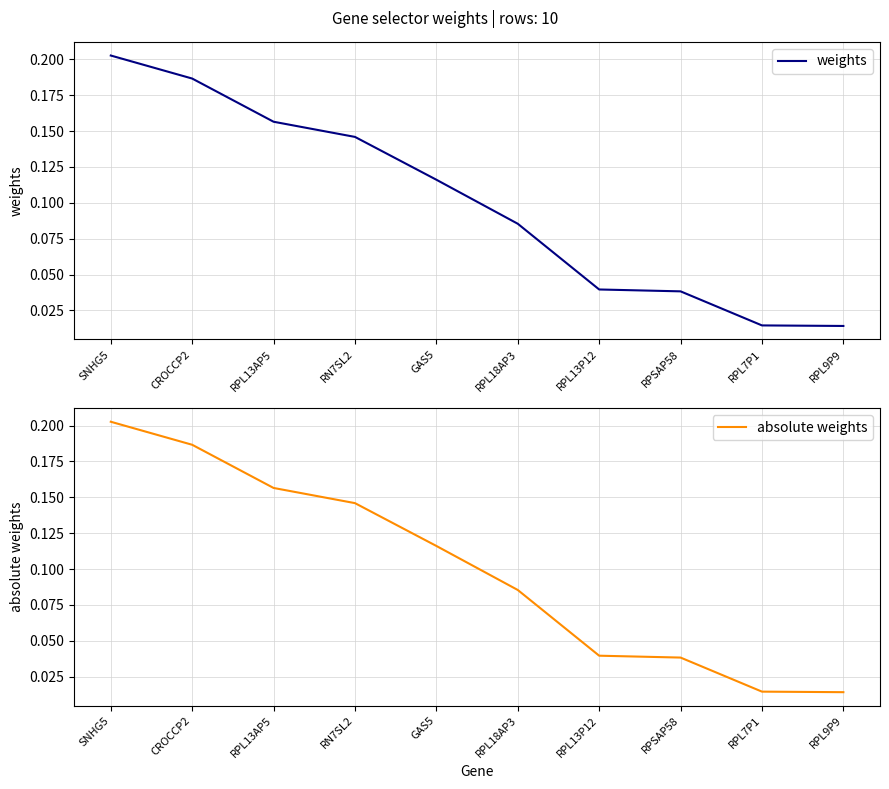

True or false: weights and absolute weights cross at least once.

False